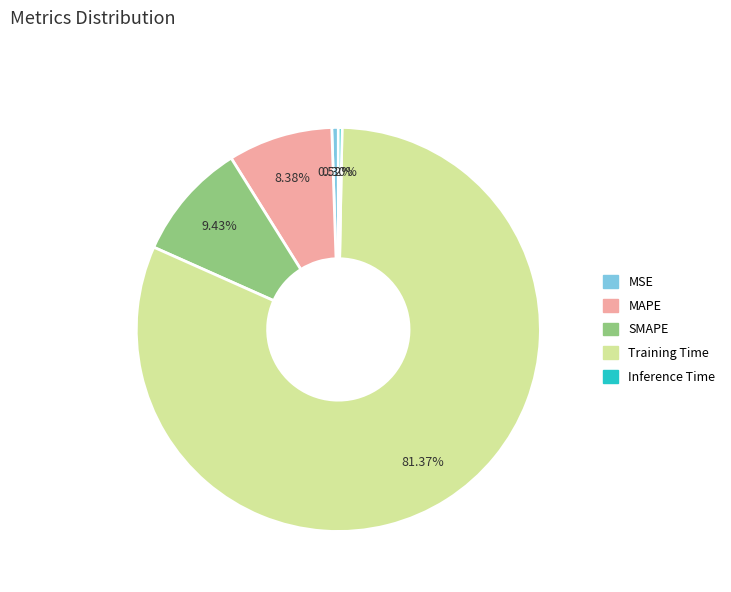

What percentage is NOT represented by MAPE?

91.6%